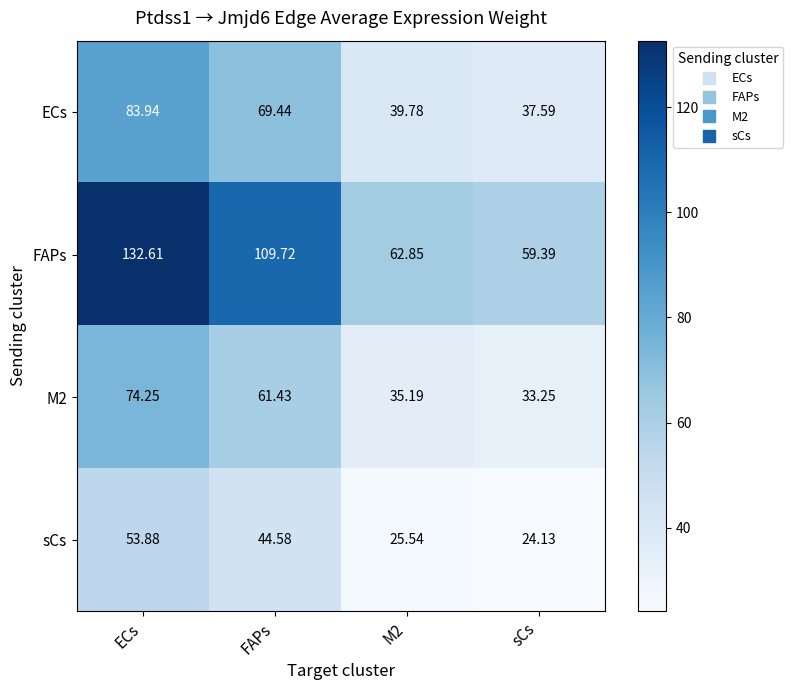

Which series has the largest range (max minus min)?

FAPs